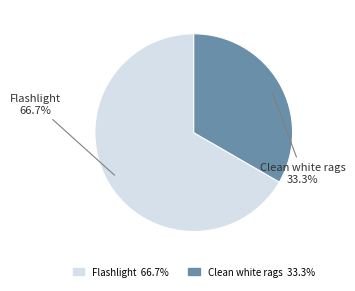

How many segments does this pie chart have?

2